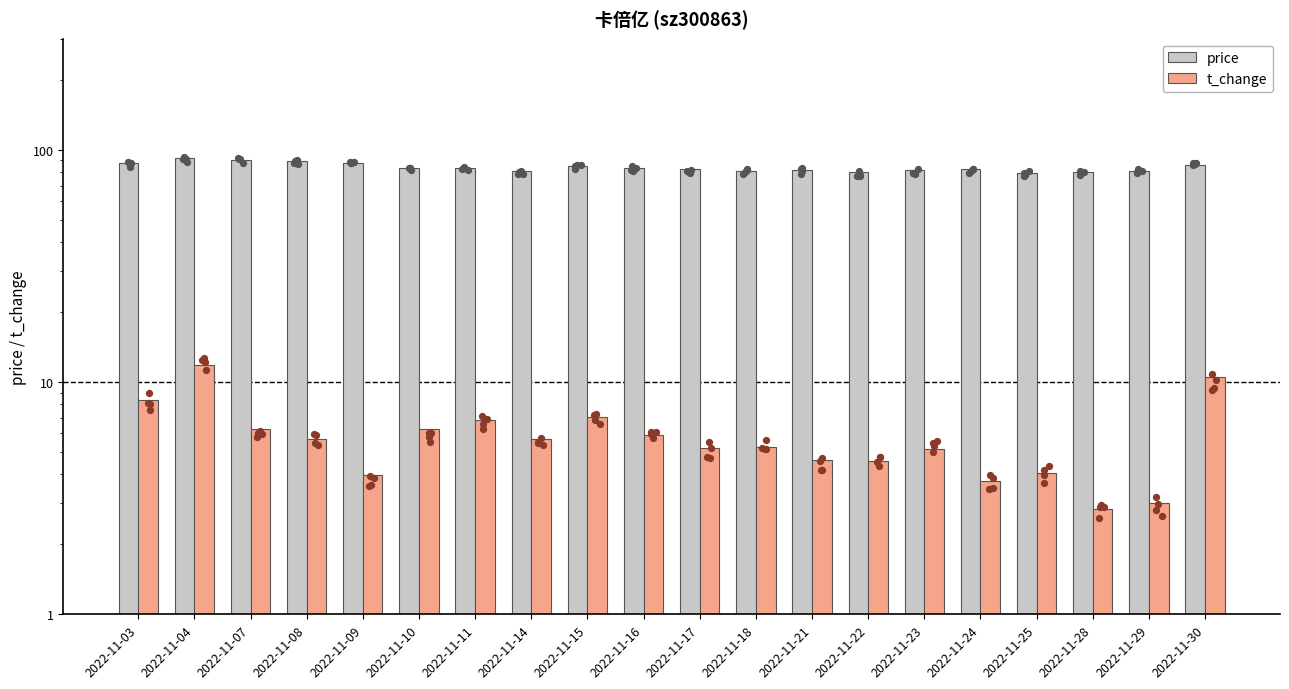

What are all the series names shown in the legend?

price, t_change